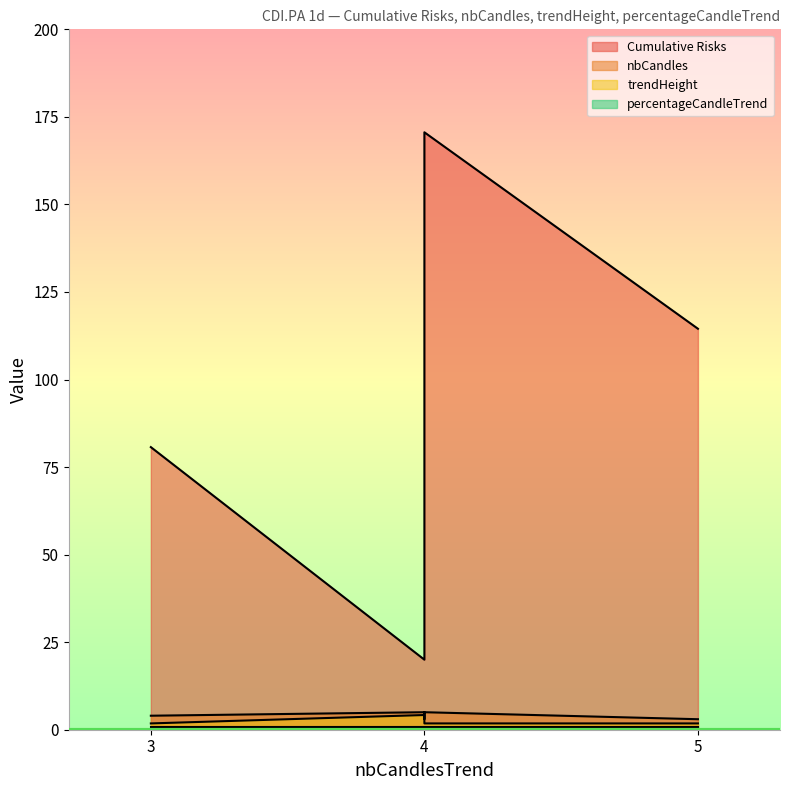

How many values in the nbCandles series exceed 4?

2